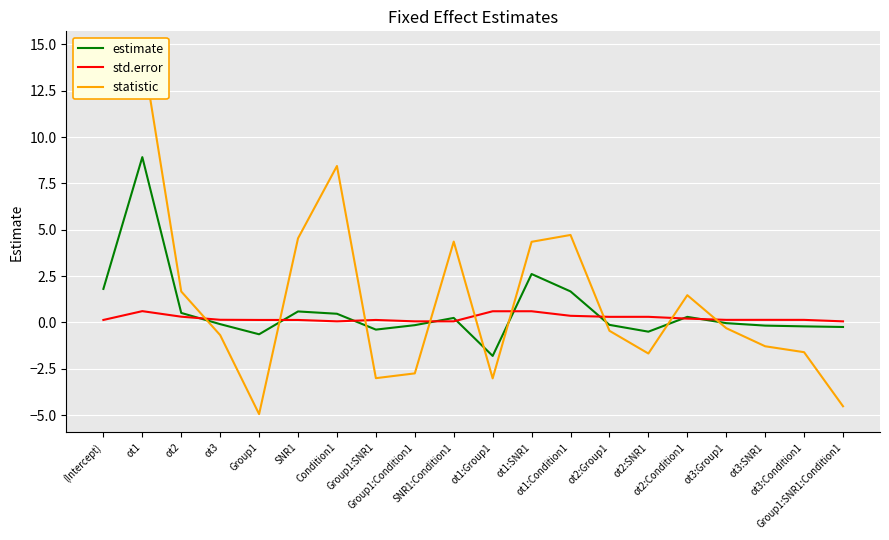

How many series are shown in this chart?

3